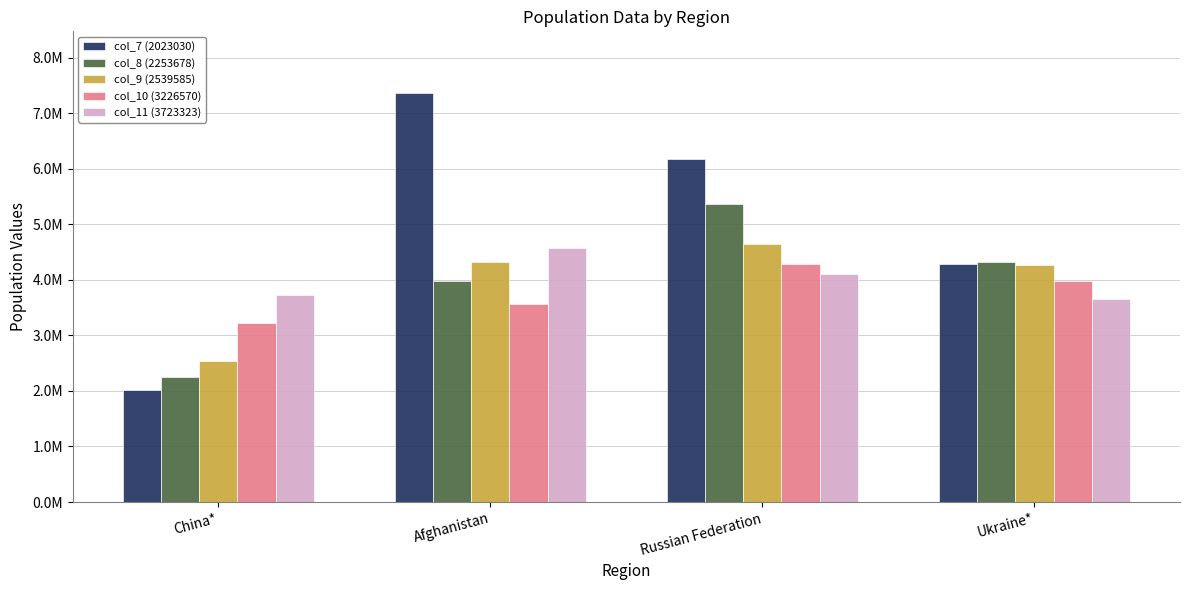

What is the label of the 3rd bar from the left?

Russian Federation